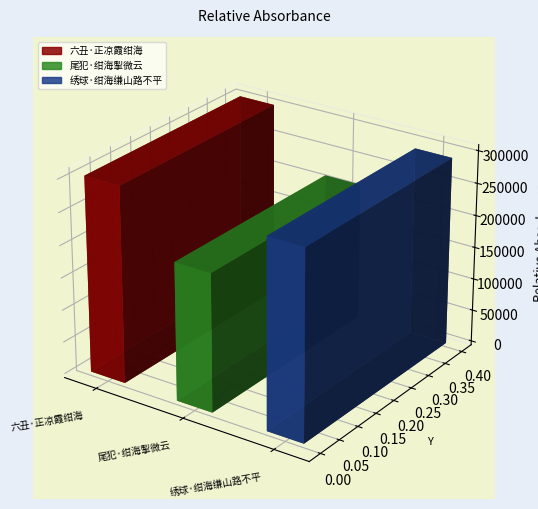

Where is the data nearest to the value 257935?

绣球·绀海缣山路不平